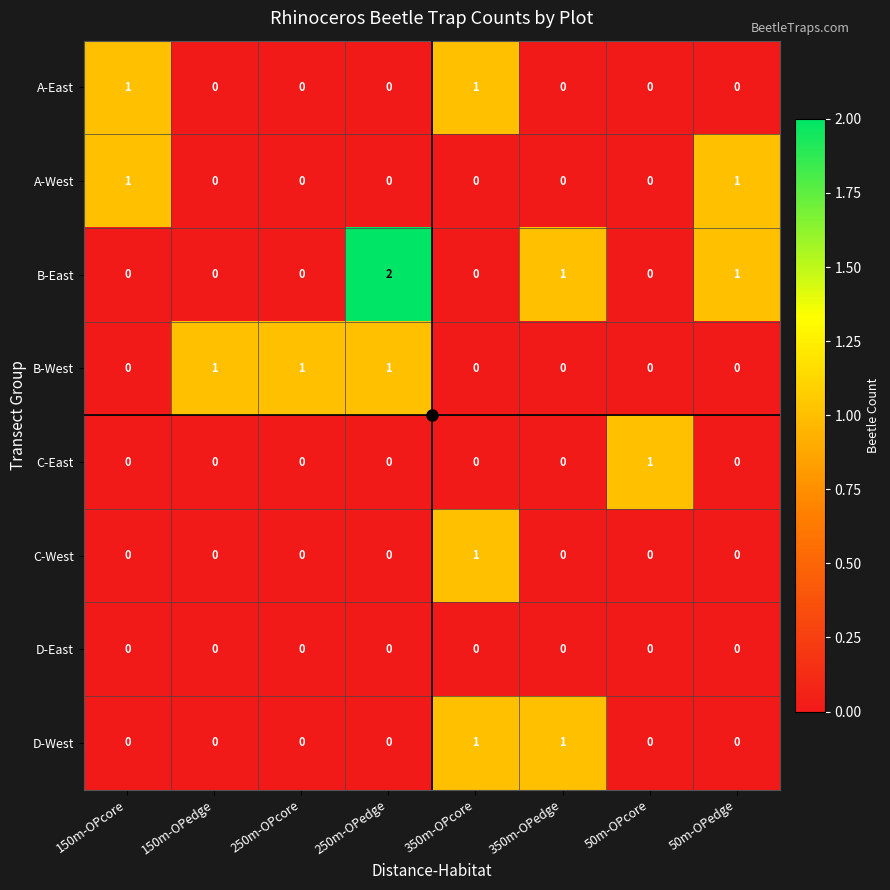

Is it true that A-East equals 2 at 350m-OPcore?

False